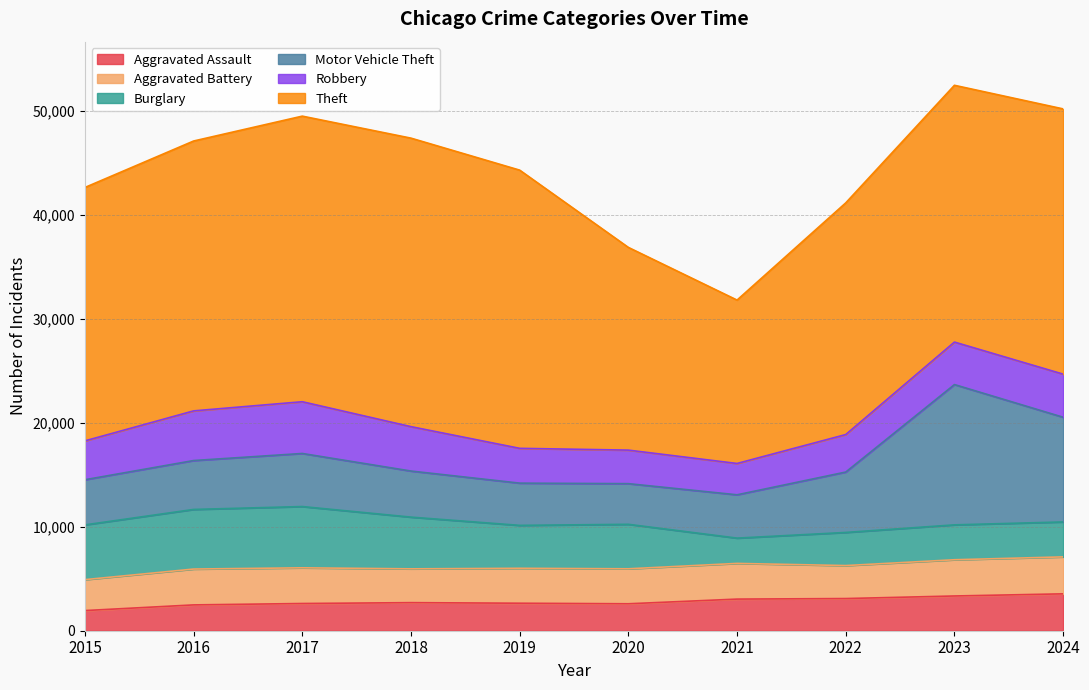

At 2024, list the series in order from largest to smallest.

Theft, Motor Vehicle Theft, Robbery, Aggravated Battery, Aggravated Assault, Burglary